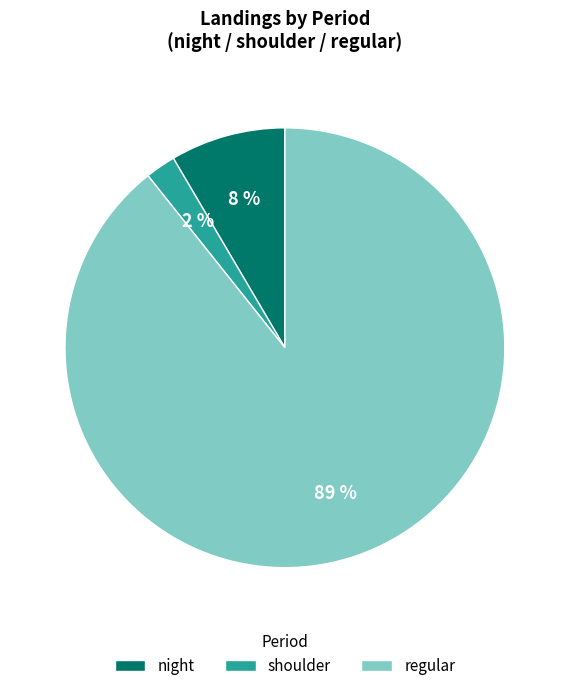

What percentage is the night slice, to the nearest percent?

8%